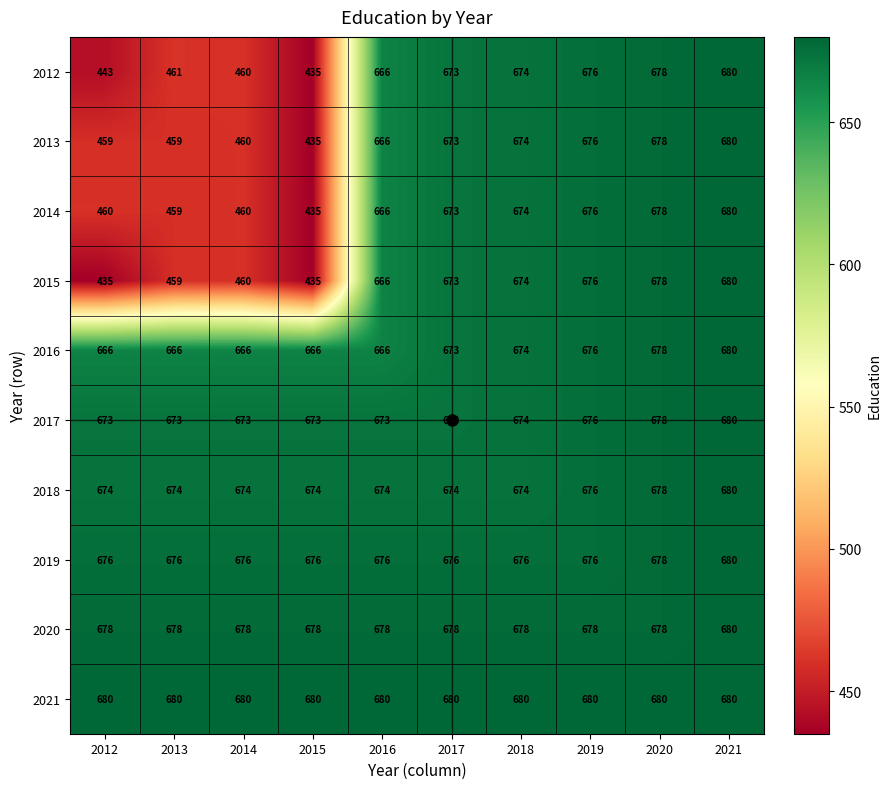

Is the value of 2012 at 2021 greater than the value of 2013 at 2019?

Yes